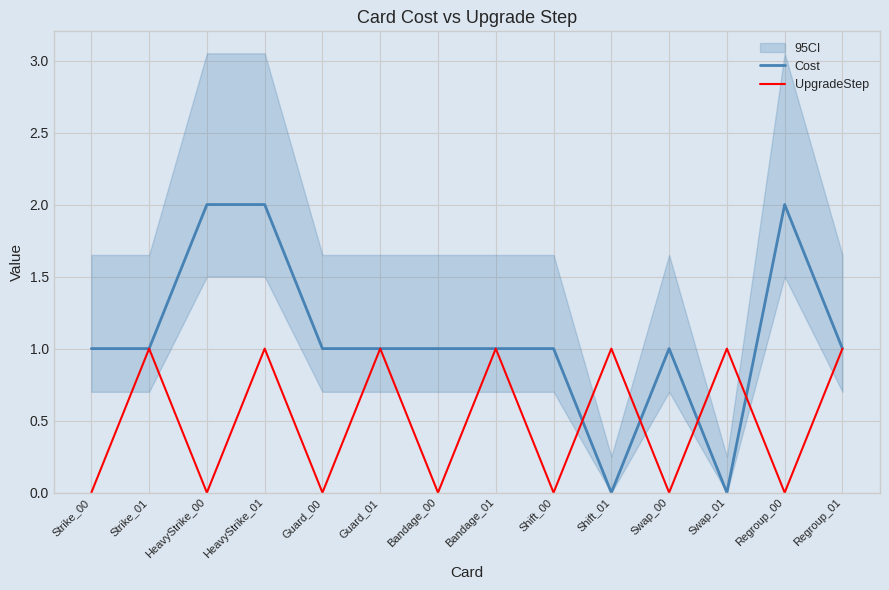

Rank the series by their maximum value, from lowest to highest.

UpgradeStep, Cost